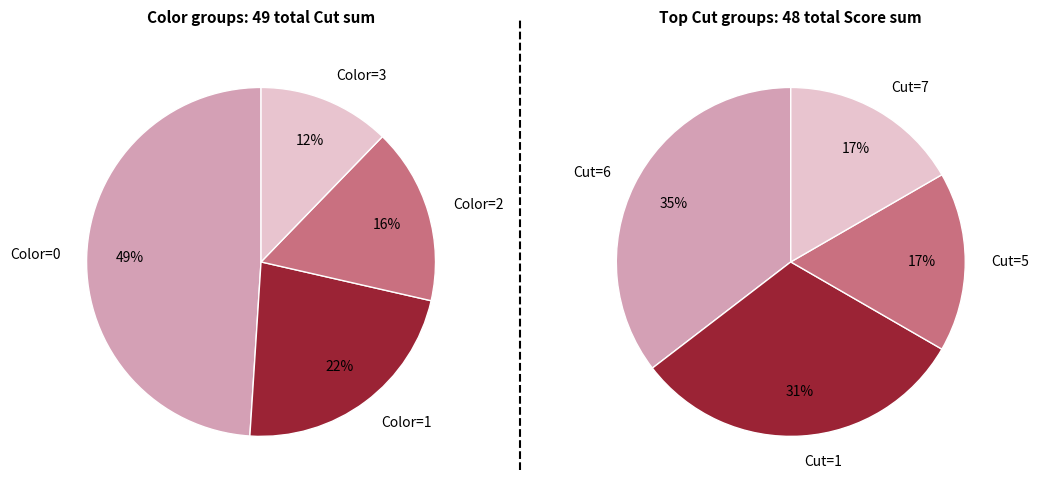

Does 4 account for over 50% of the chart?

No